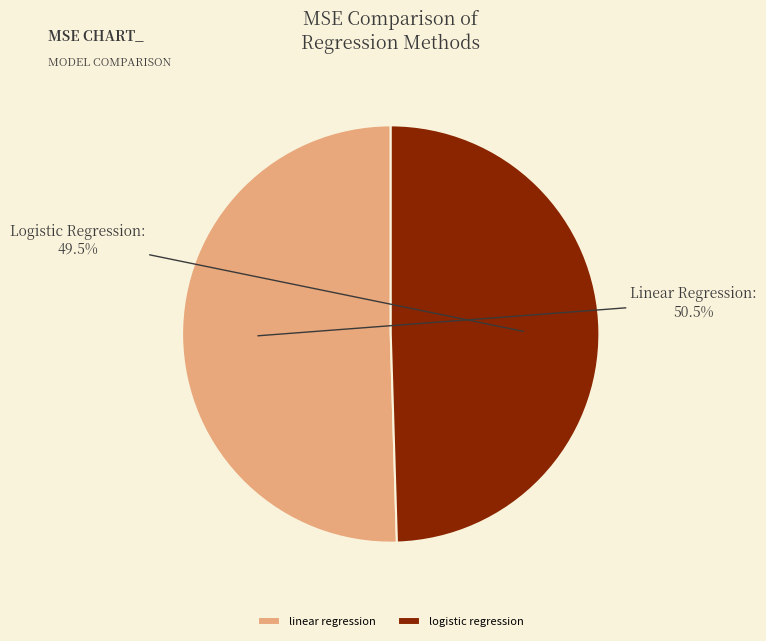

The linear regression slice represents 45% of the pie. True or false?

False